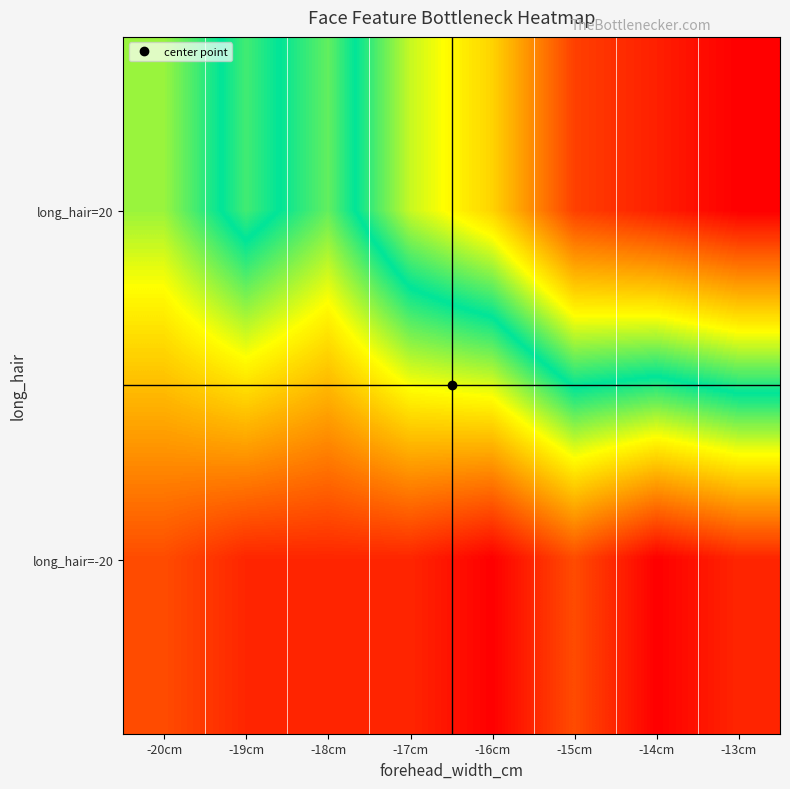

Rank the series at -14cm from lowest to highest value.

long_hair=-20, long_hair=20